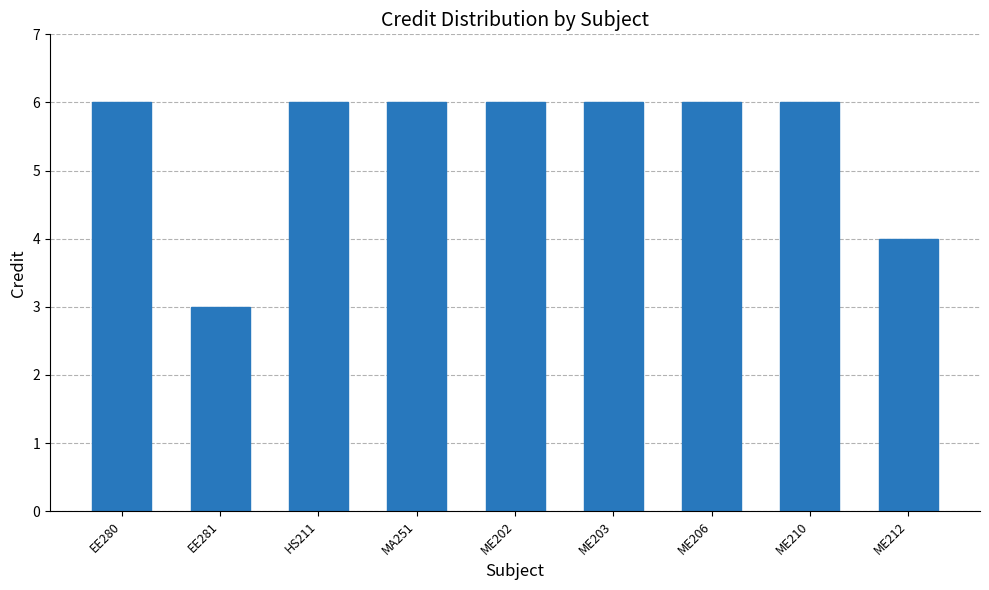

What is the sum of the values at MA251 and EE281?

9